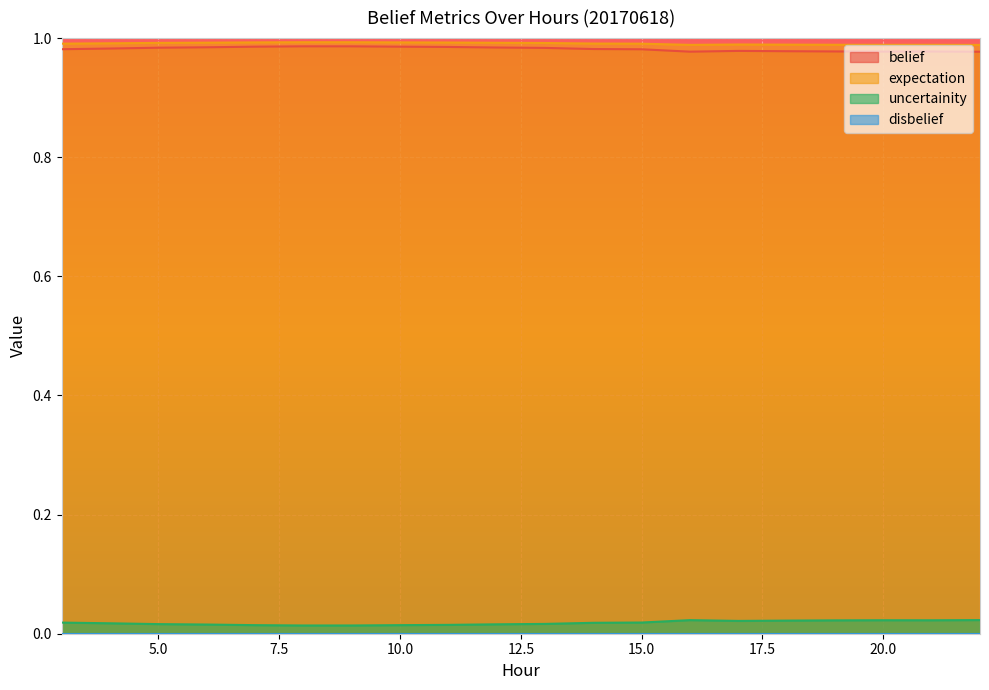

True or false: uncertainity and expectation cross at least once.

False